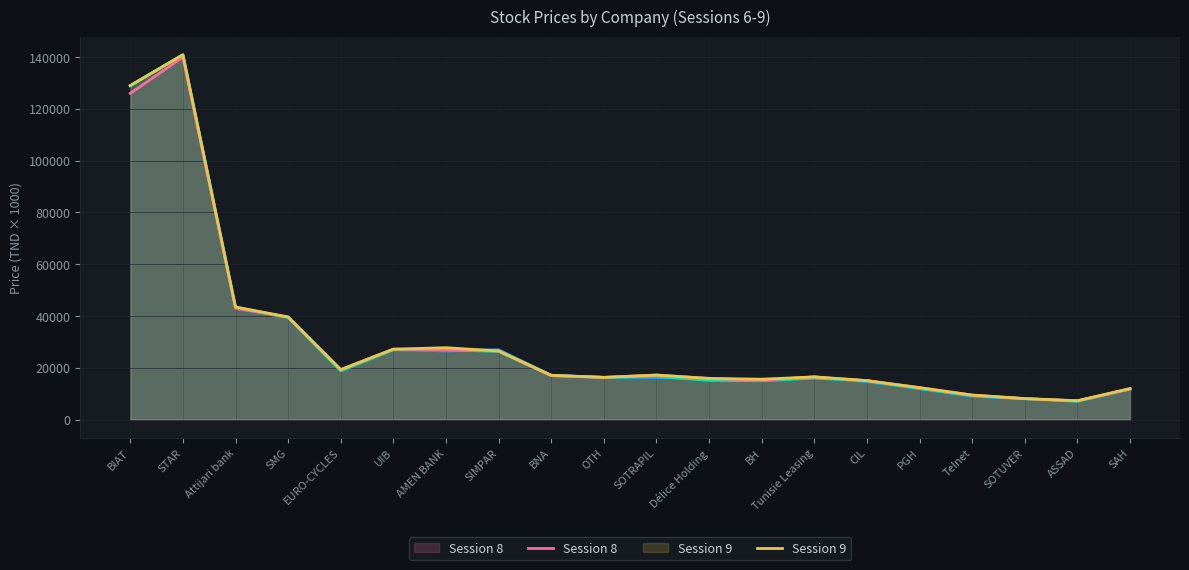

True or false: Session 8 and Session 9 intersect in this chart.

False